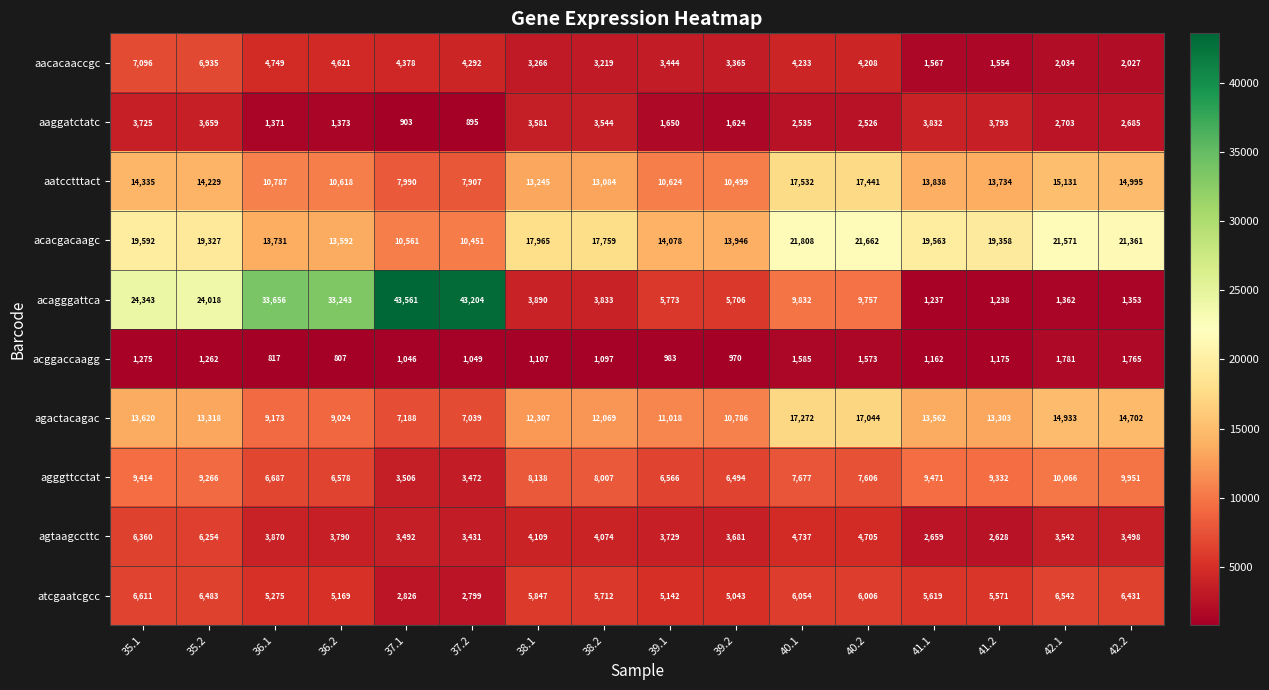

At which category is the sum across all series the highest?

35.1